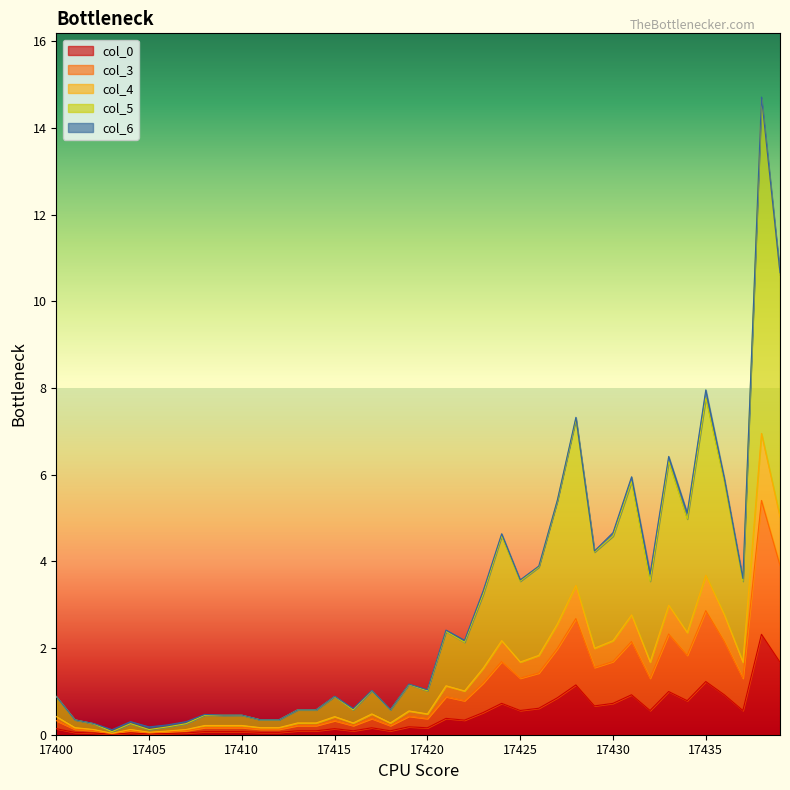

How many categories are shown in the chart?

40